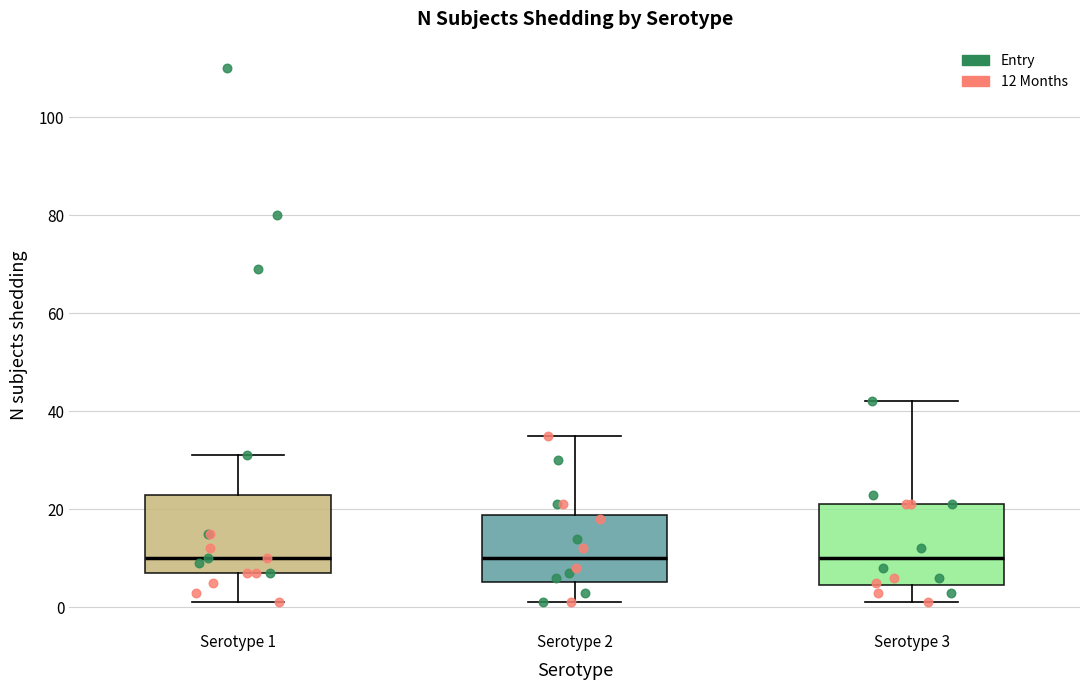

Reading left to right, transcribe this box plot: for each box, give where its median line is, the range the box spans, and where its two whiskers end, as read against the y-axis. The values are not printed on the chart, so give them approximately, as read against the axis.

Serotype 1: median 10, box 8 to 24, whiskers 2 to 32
Serotype 2: median 10, box 6 to 18, whiskers 2 to 36
Serotype 3: median 10, box 4 to 22, whiskers 2 to 42